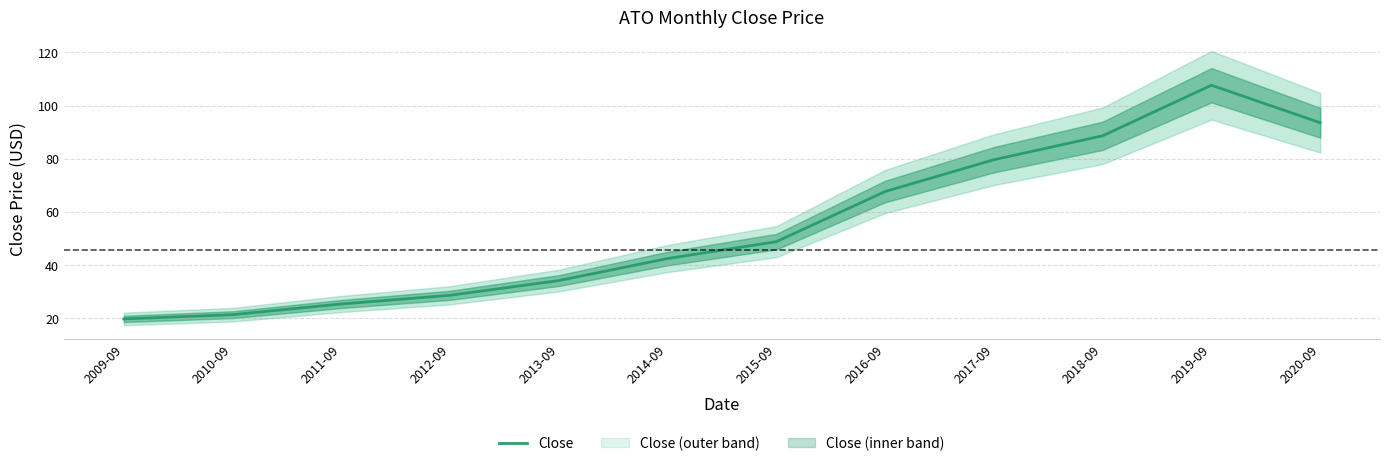

Count the number of values greater than 48.

6